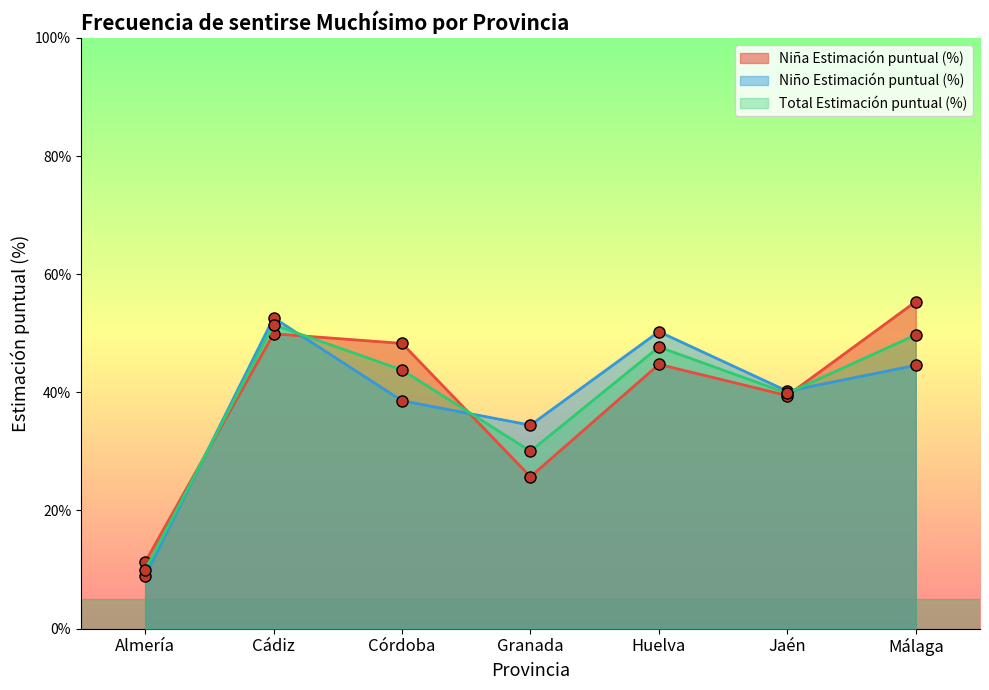

What is the total value across all series at Córdoba?

1.3